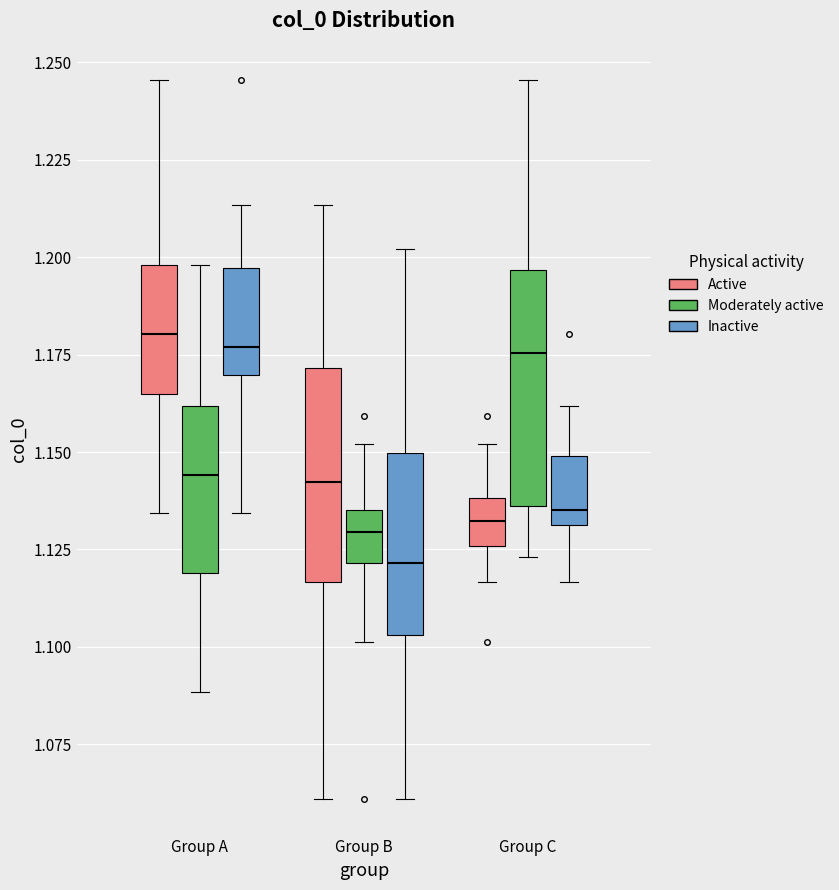

Reading left to right, transcribe this box plot: for each box, give where its median line is, the range the box spans, and where its two whiskers end, as read against the y-axis. The values are not printed on the chart, so give them approximately, as read against the axis.

Group A (Active): median 1.180, box 1.165 to 1.200, whiskers 1.135 to 1.245
Group A (Moderately active): median 1.145, box 1.120 to 1.160, whiskers 1.090 to 1.200
Group A (Inactive): median 1.175, box 1.170 to 1.195, whiskers 1.135 to 1.215
Group B (Active): median 1.140, box 1.115 to 1.170, whiskers 1.060 to 1.215
Group B (Moderately active): median 1.130, box 1.120 to 1.135, whiskers 1.100 to 1.150
Group B (Inactive): median 1.120, box 1.105 to 1.150, whiskers 1.060 to 1.200
Group C (Active): median 1.130, box 1.125 to 1.140, whiskers 1.115 to 1.150
Group C (Moderately active): median 1.175, box 1.135 to 1.195, whiskers 1.125 to 1.245
Group C (Inactive): median 1.135, box 1.130 to 1.150, whiskers 1.115 to 1.160